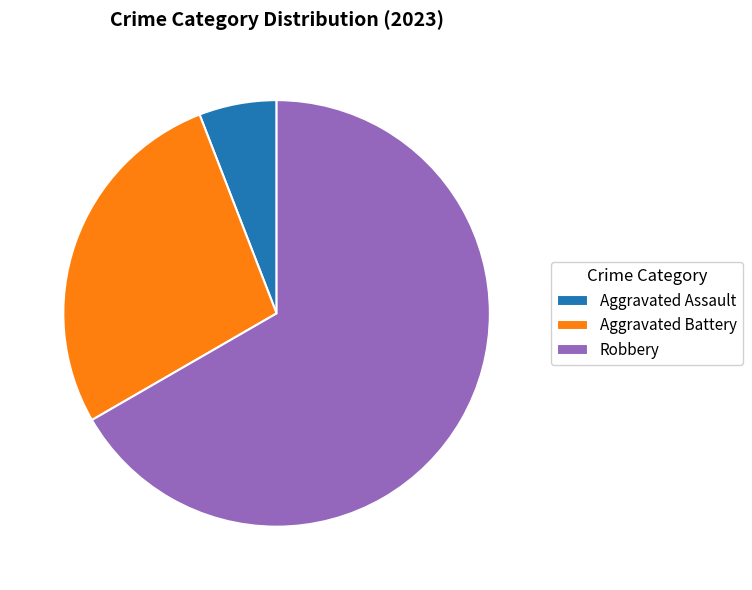

How many segments does this pie chart have?

3